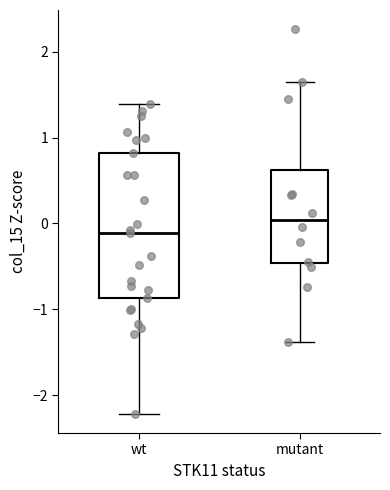

Where does the median line of the box for mutant sit on the y-axis? The values are not printed on the chart, so give them approximately, as read against the axis.

0.0